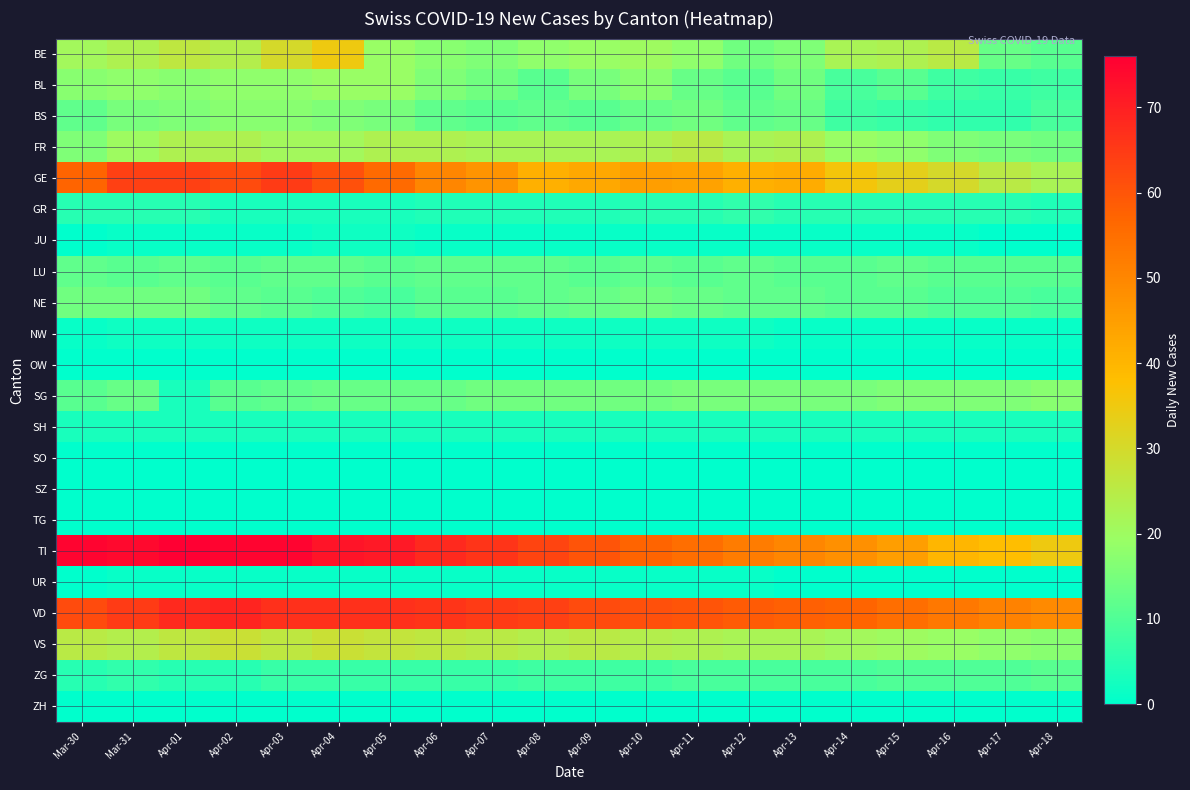

Which series has the largest total across all categories?

VD